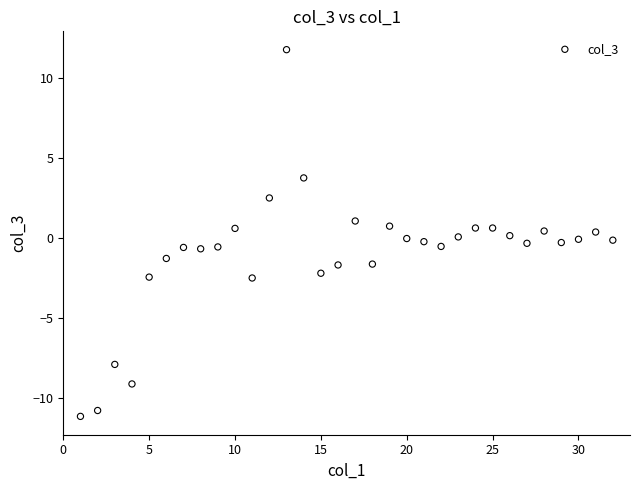

What is the range of X values (max minus min)?

31.0